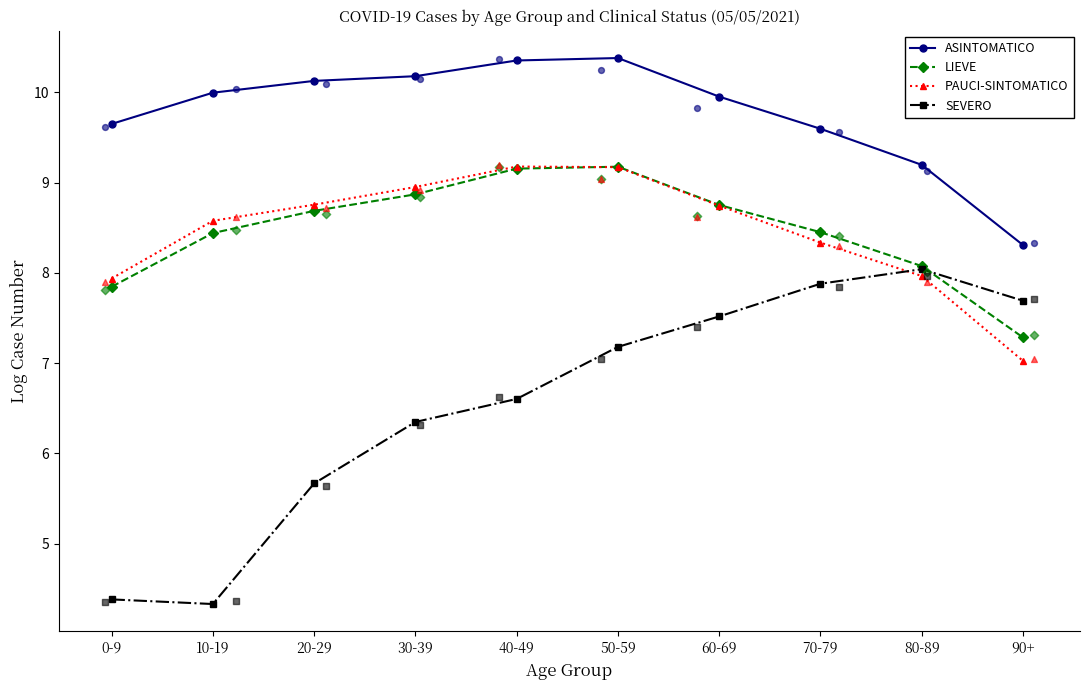

Which series has the largest total across all categories?

ASINTOMATICO